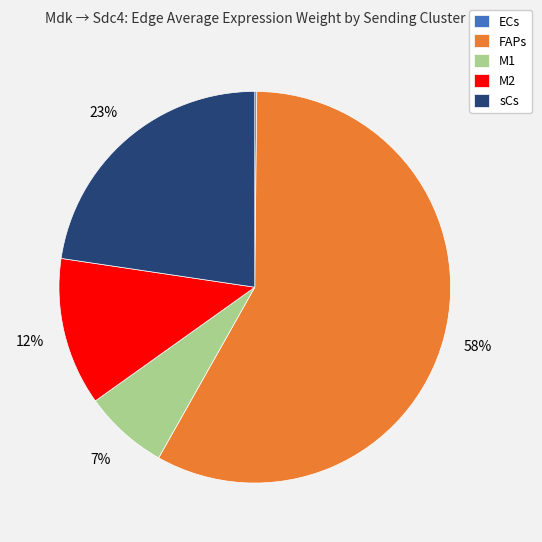

Which category has the biggest portion of the pie?

FAPs